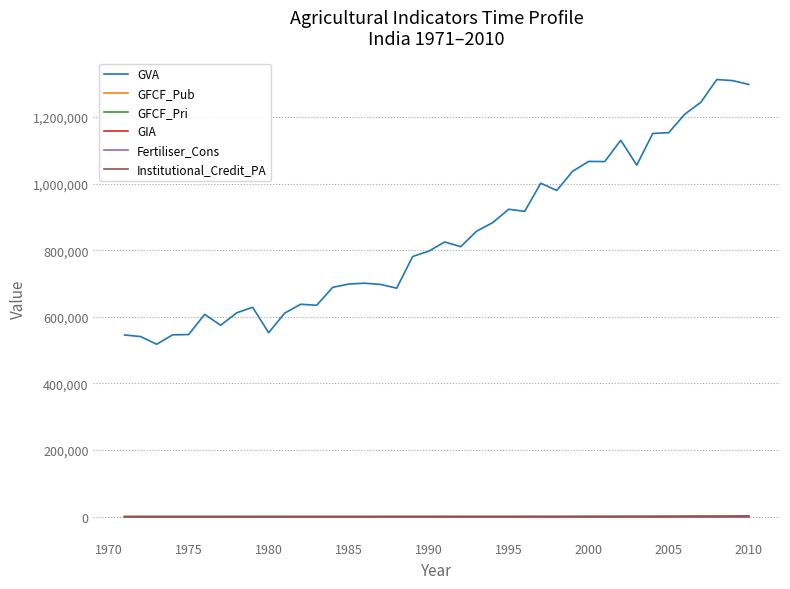

Which series has the widest spread of values?

GVA